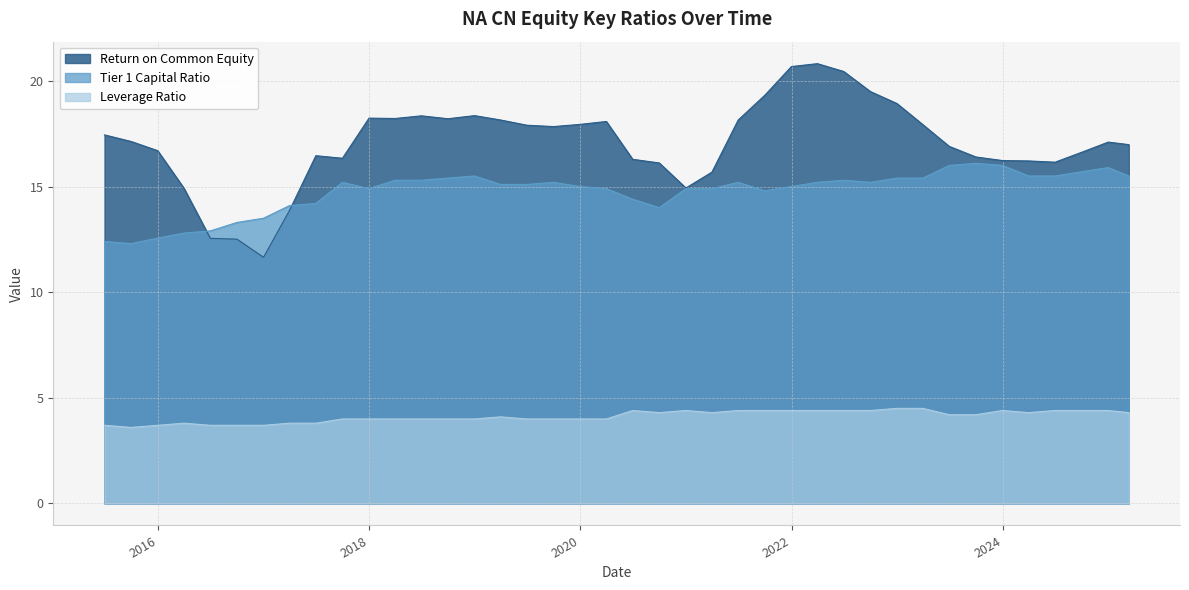

What is the maximum value shown in the chart?

20.8